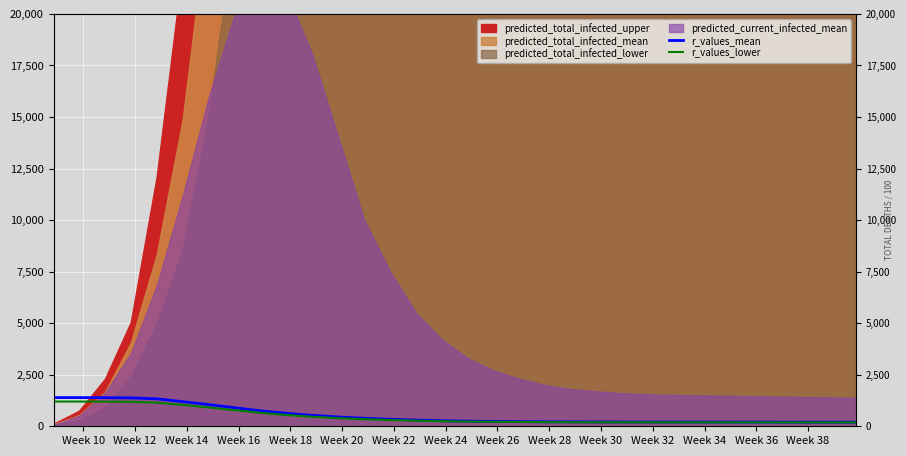

Is the value of r_values_mean at 30 greater than the value of r_values_lower at 25?

Yes